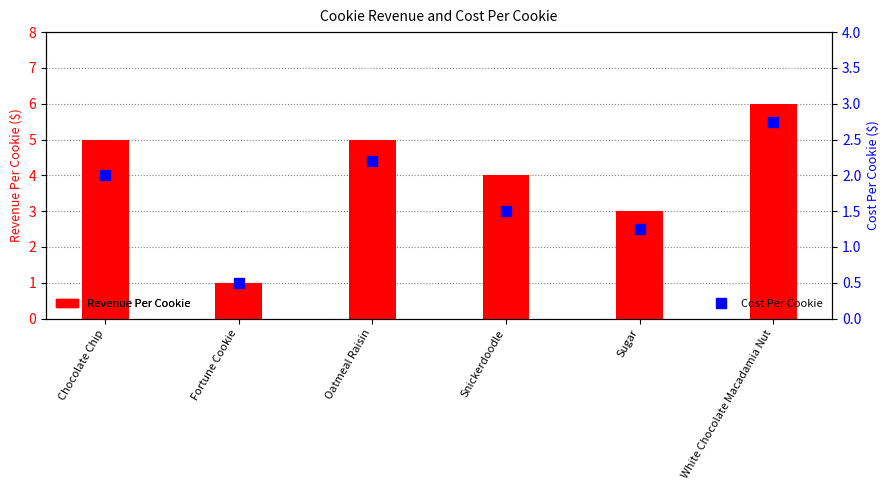

What is the value of the Revenue Per Cookie bar at the 6th from the left?

6.0